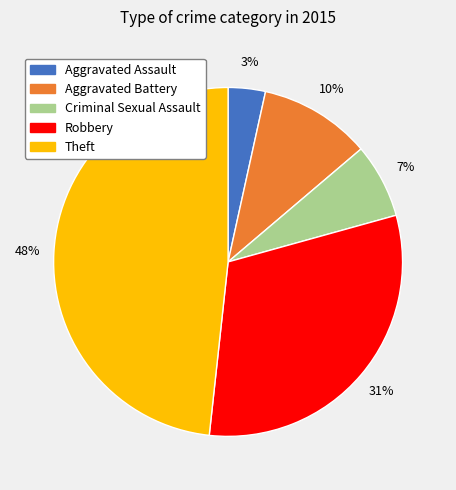

Is the sum of Aggravated Battery and Robbery greater than half?

No